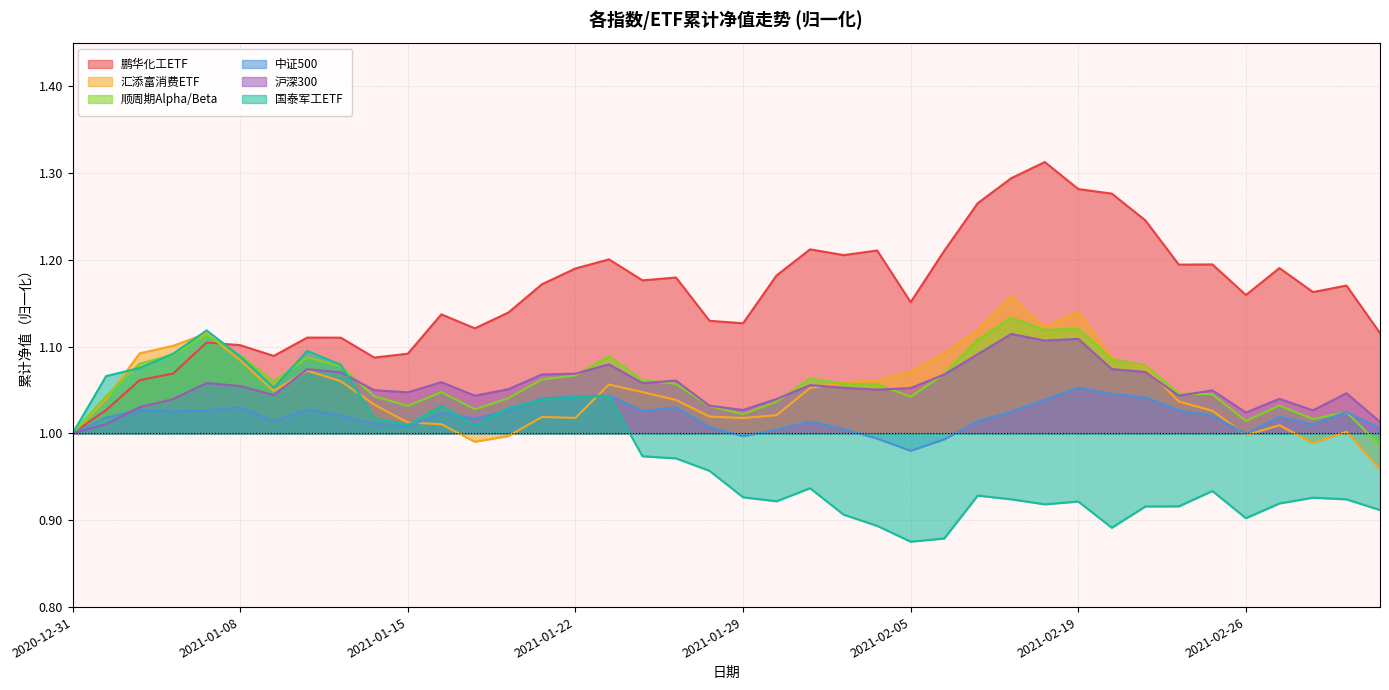

Count the number of categories in the chart.

40